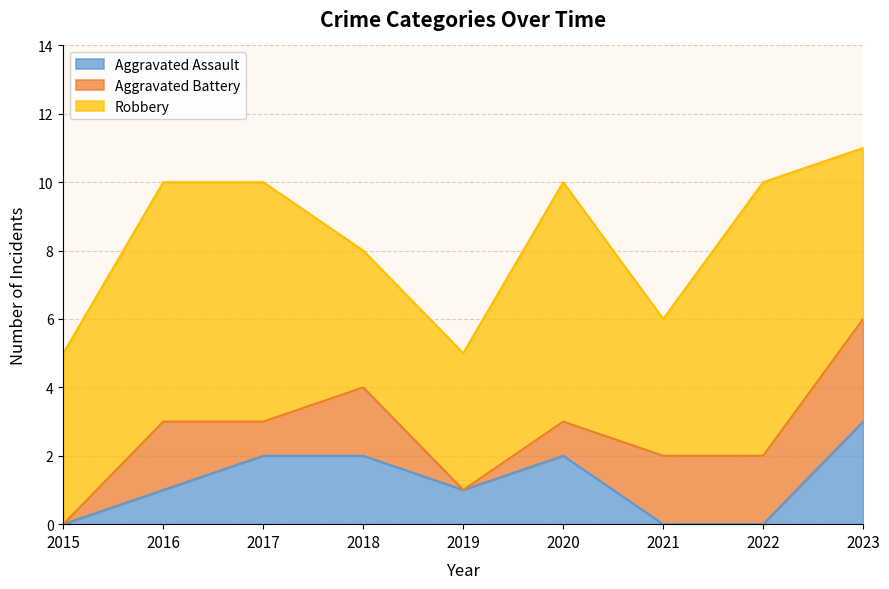

How many series are shown in this chart?

3